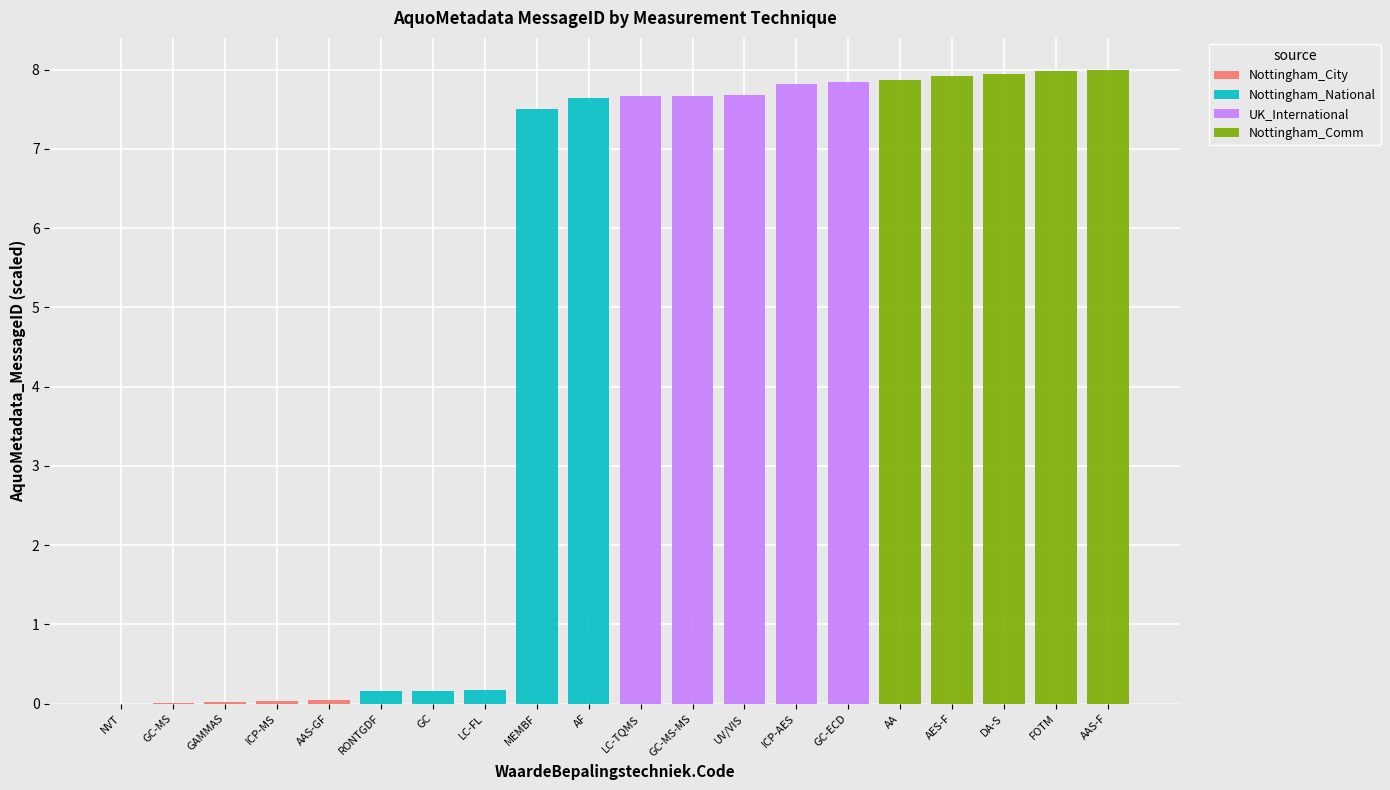

Rank the series at GAMMAS from highest to lowest value.

Nottingham_Comm, UK_International, Nottingham_National, Nottingham_City